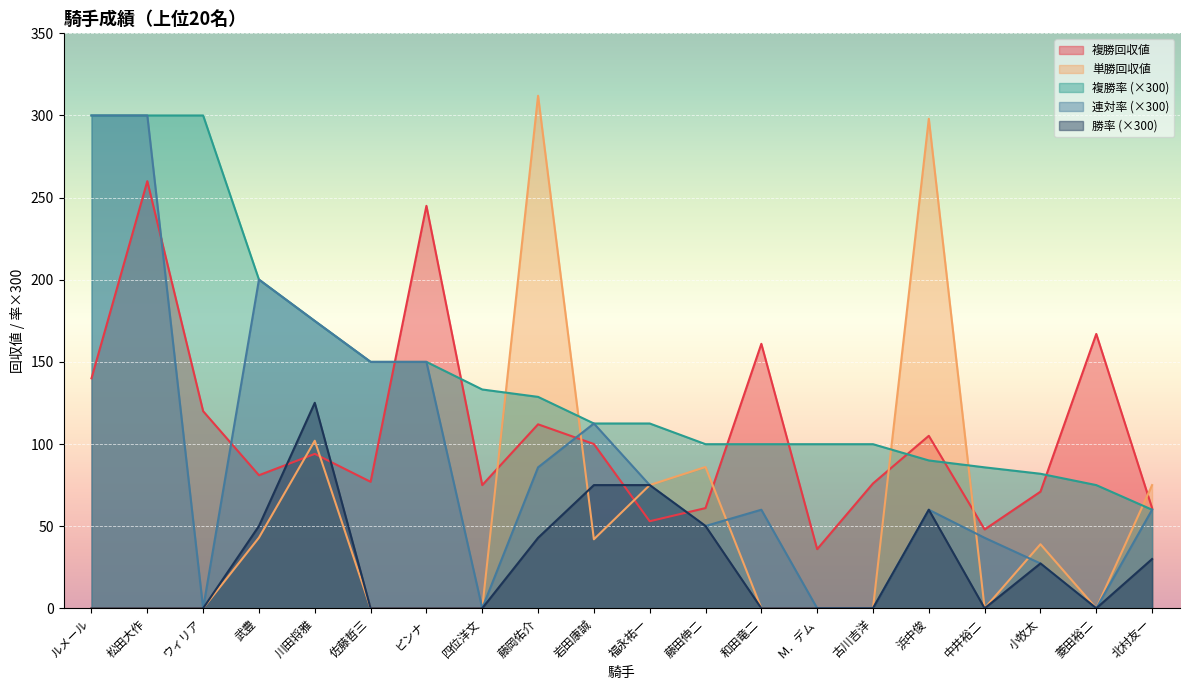

How many lines are shown in the chart?

5